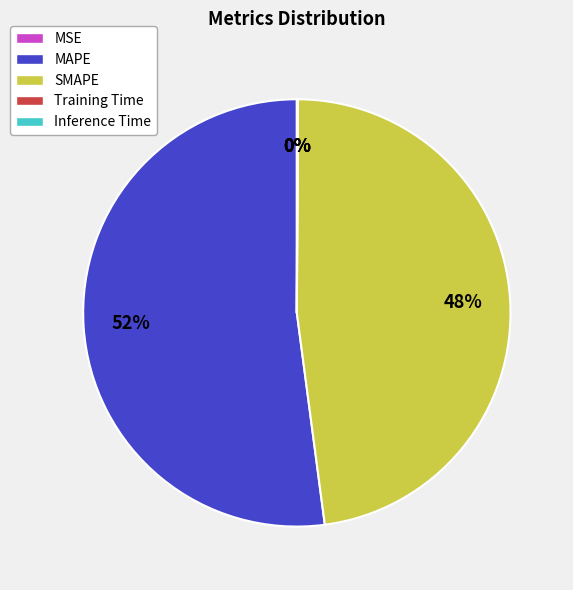

How many segments does this pie chart have?

5